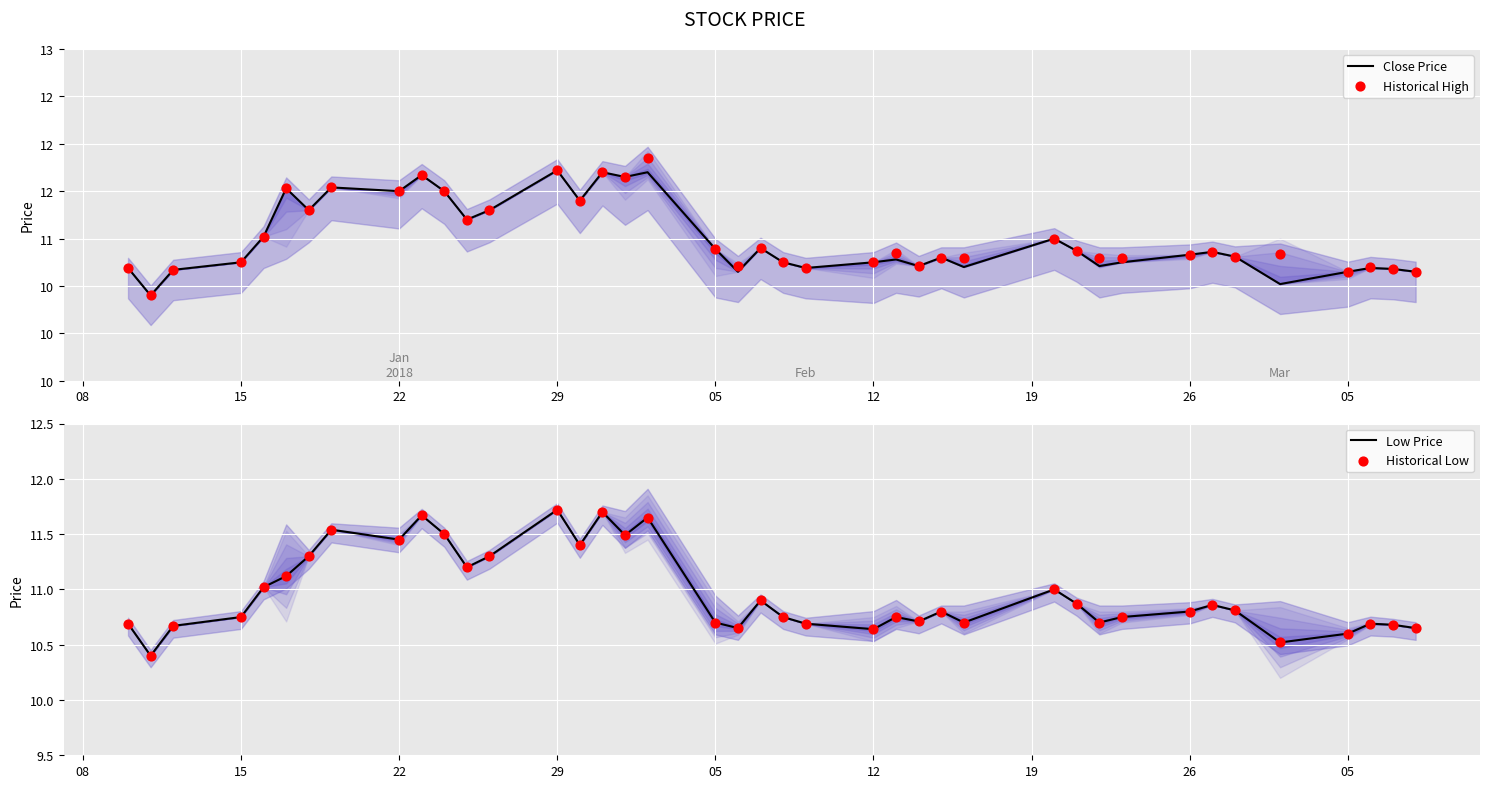

Which series has the largest total across all categories?

Historical High